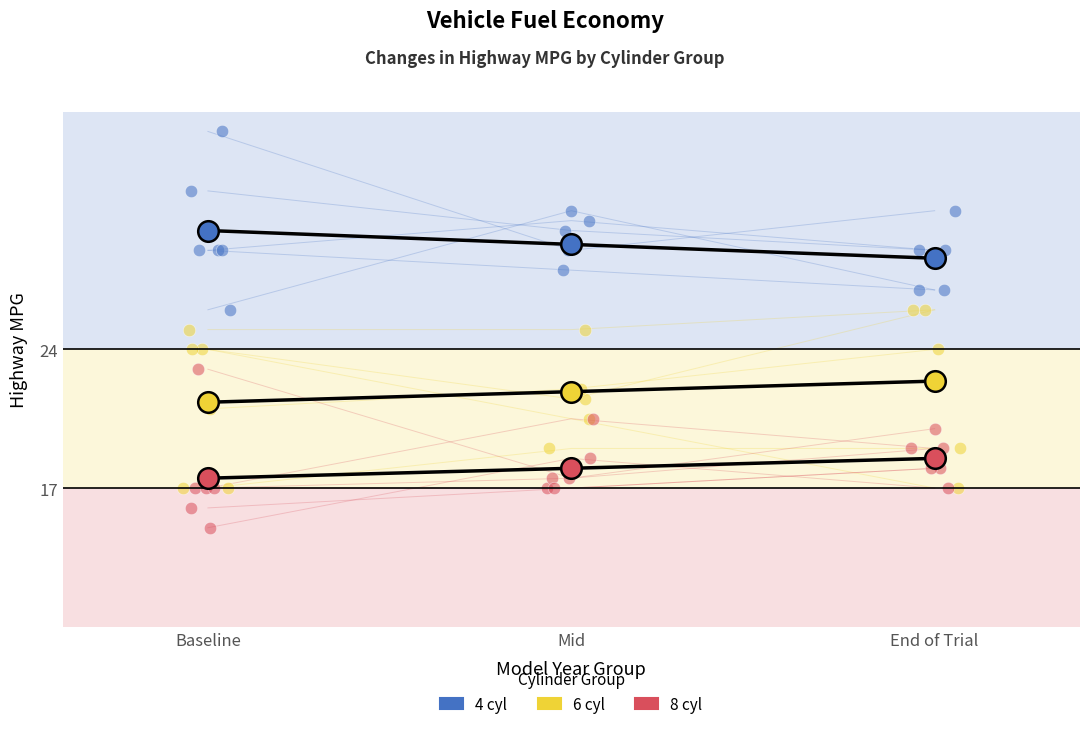

Which series reaches the minimum Y coordinate?

8 cyl